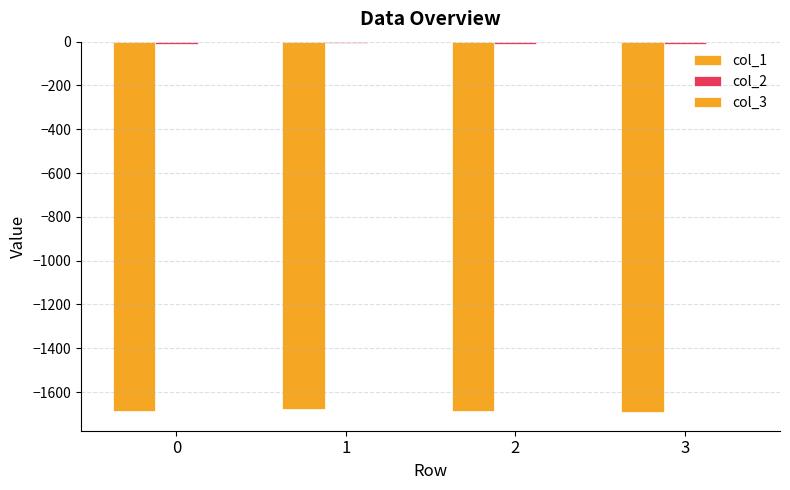

Count the number of data series in this chart.

3